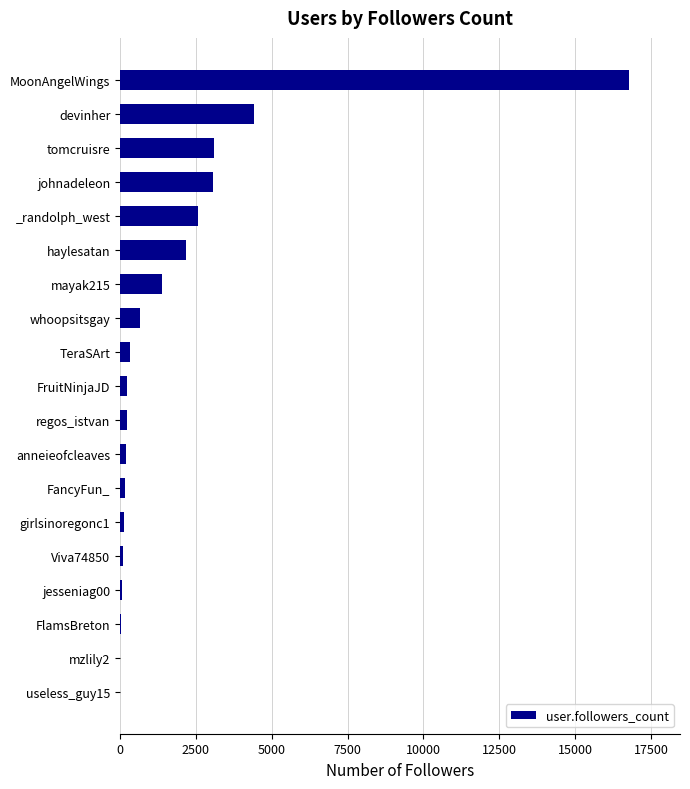

Where is the data nearest to the value 8391?

devinher